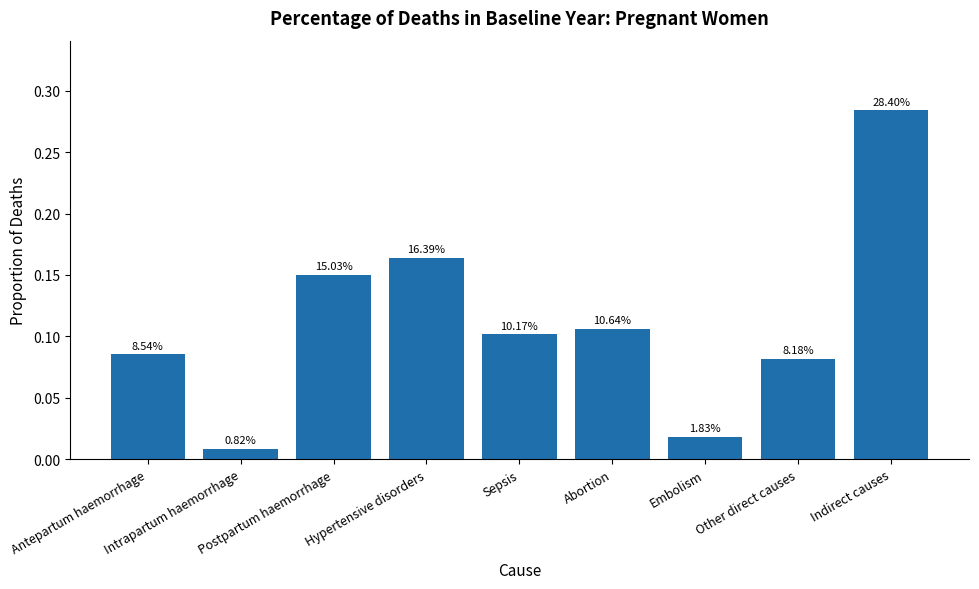

Does the chart contain any negative values?

No